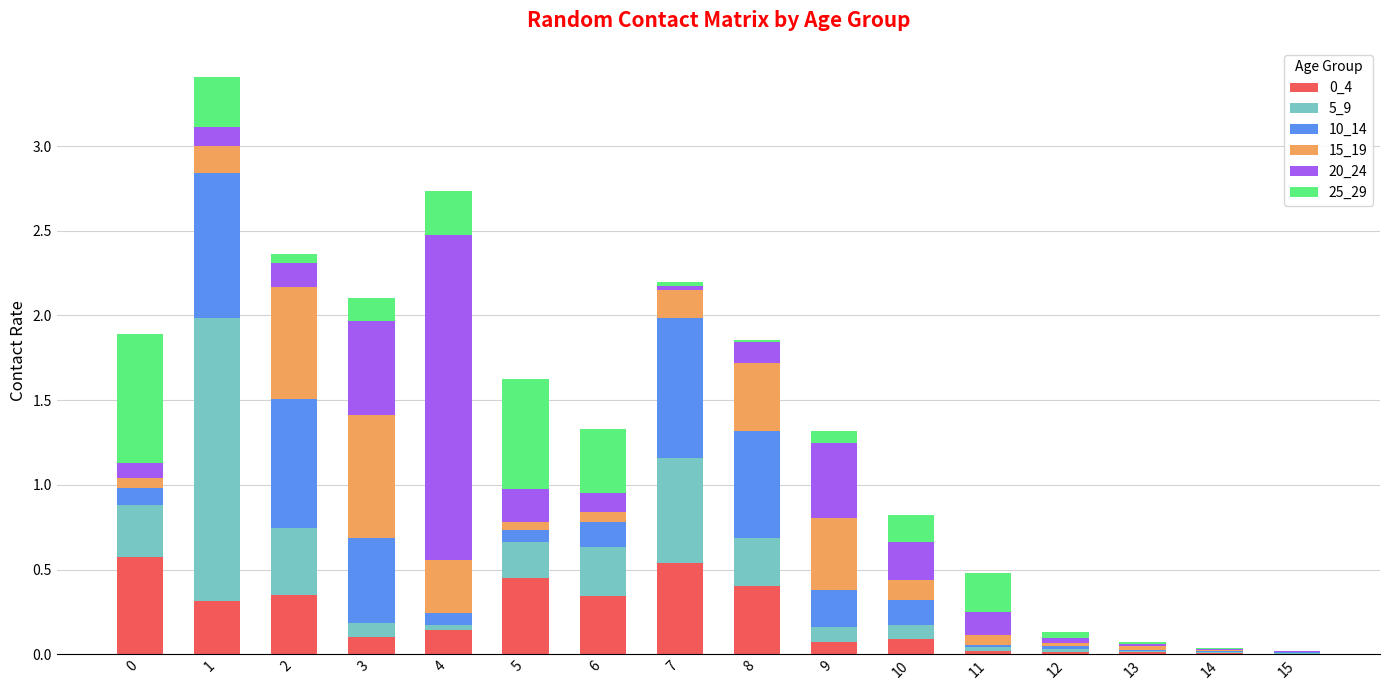

True or false: 0_4 has a value of 0.1 at 9.

True